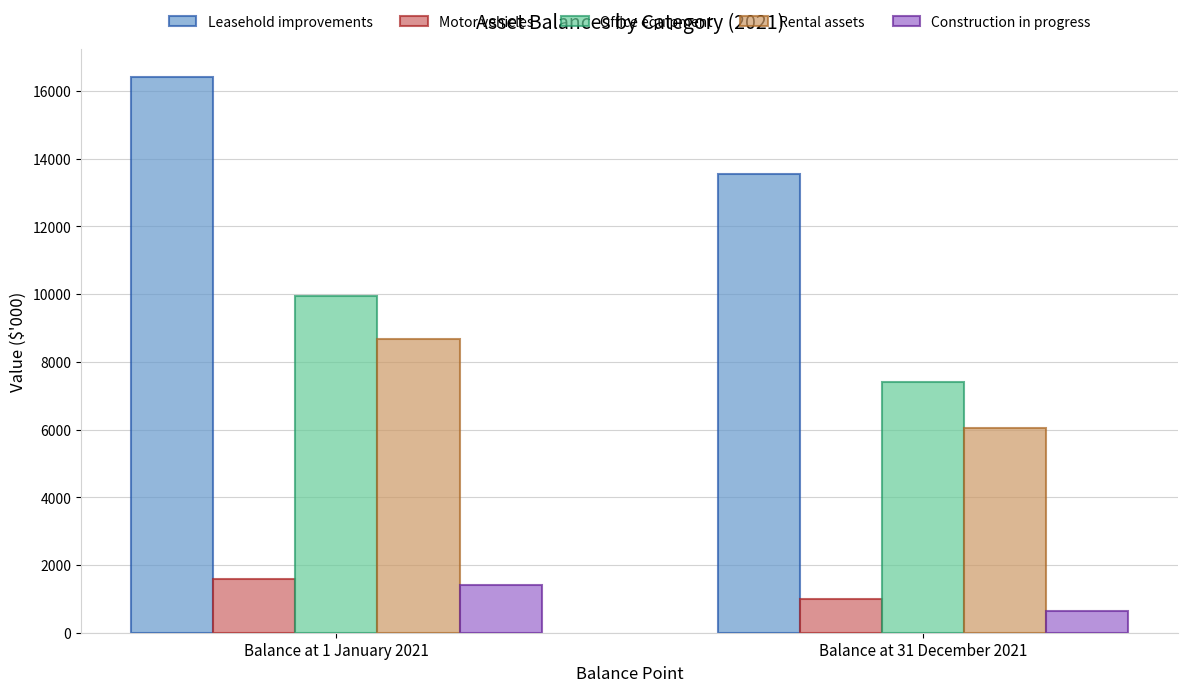

List the series in order of their peak value, highest first.

Leasehold improvements, Office equipment, Rental assets, Motor vehicles, Construction in progress